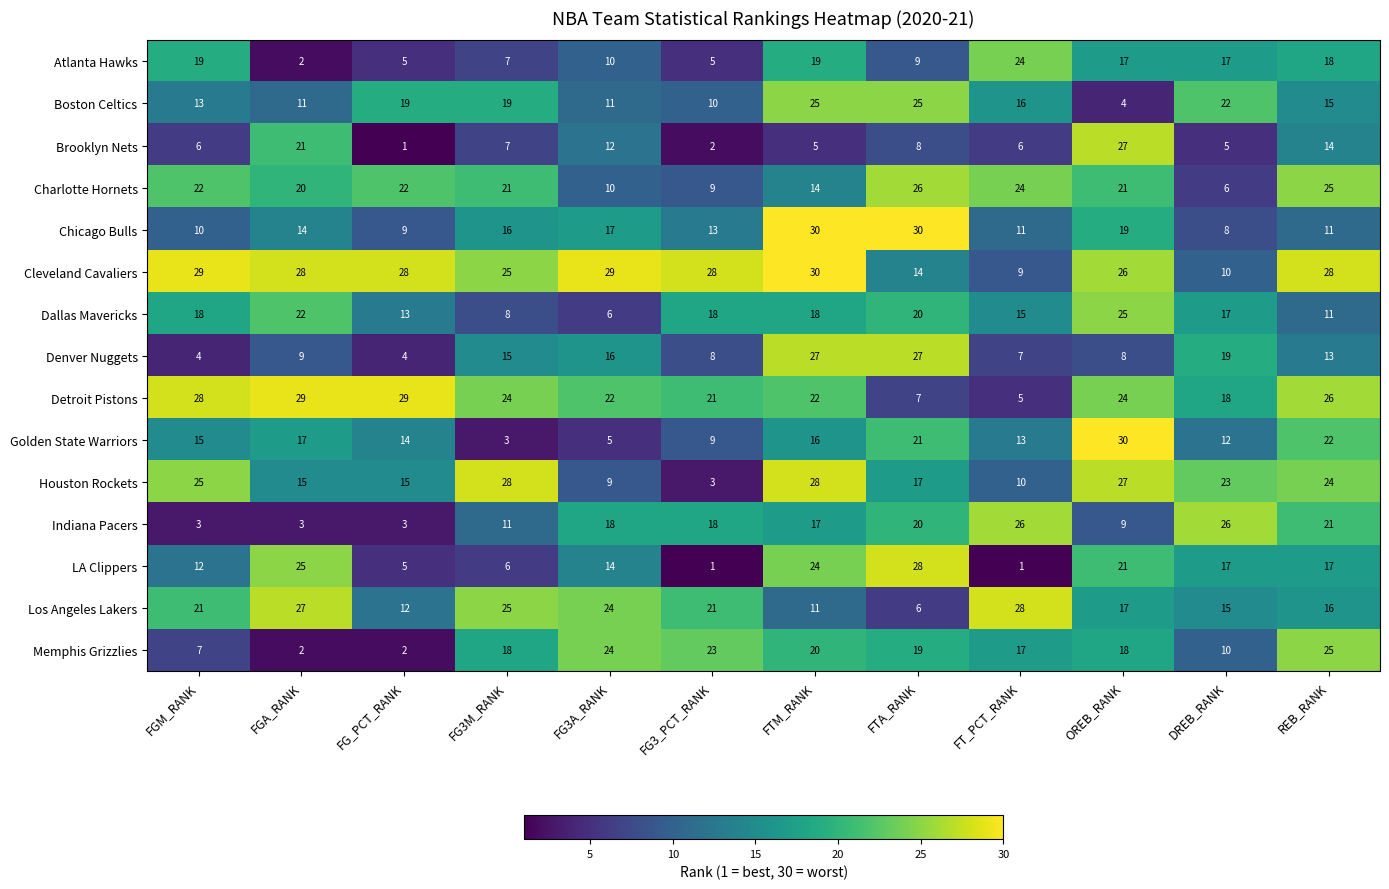

Is it true that Houston Rockets equals 12 at FG3A_RANK?

False